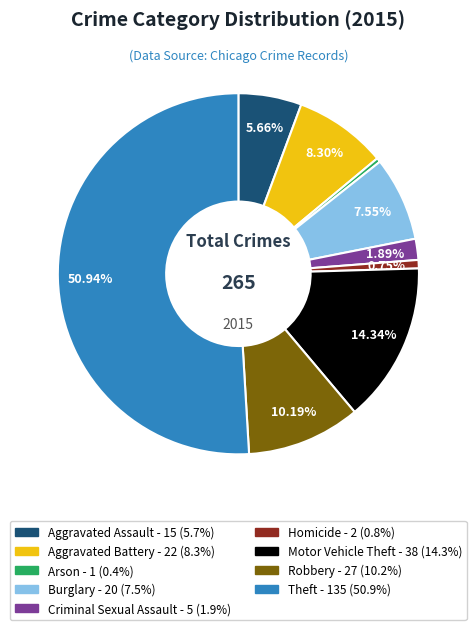

Which slice represents more than half of the pie?

Theft